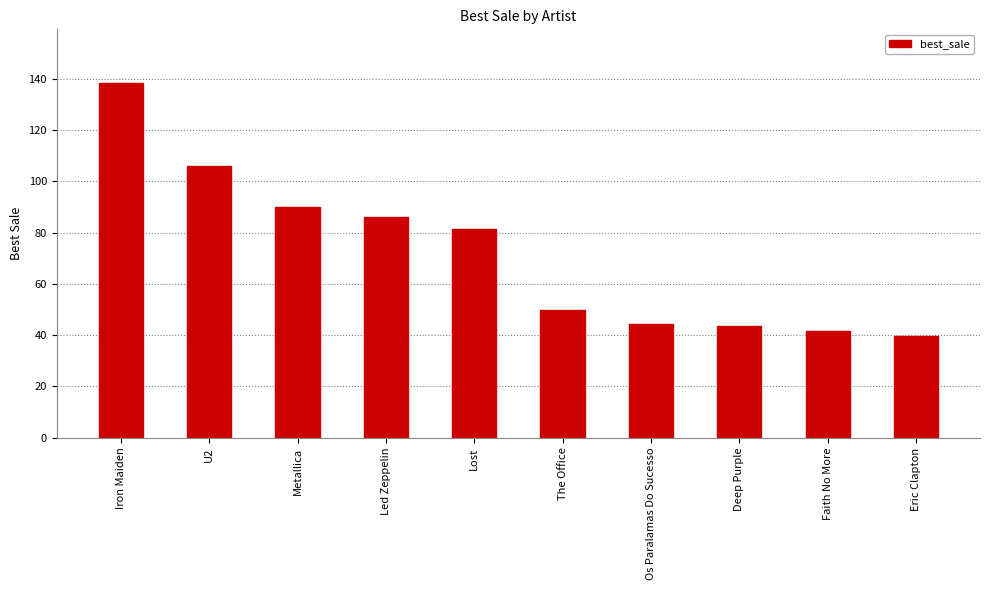

What is the label of the 3rd bar from the left?

Metallica